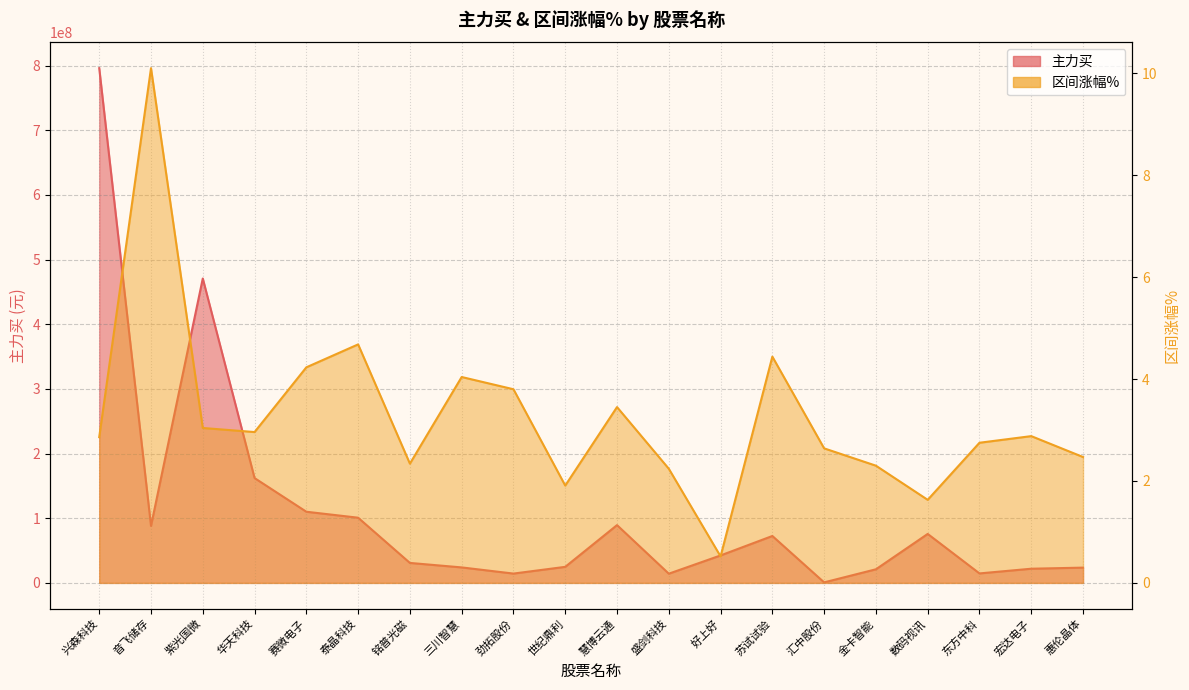

Rank the series at 数码视讯 from lowest to highest value.

区间涨幅%, 主力买